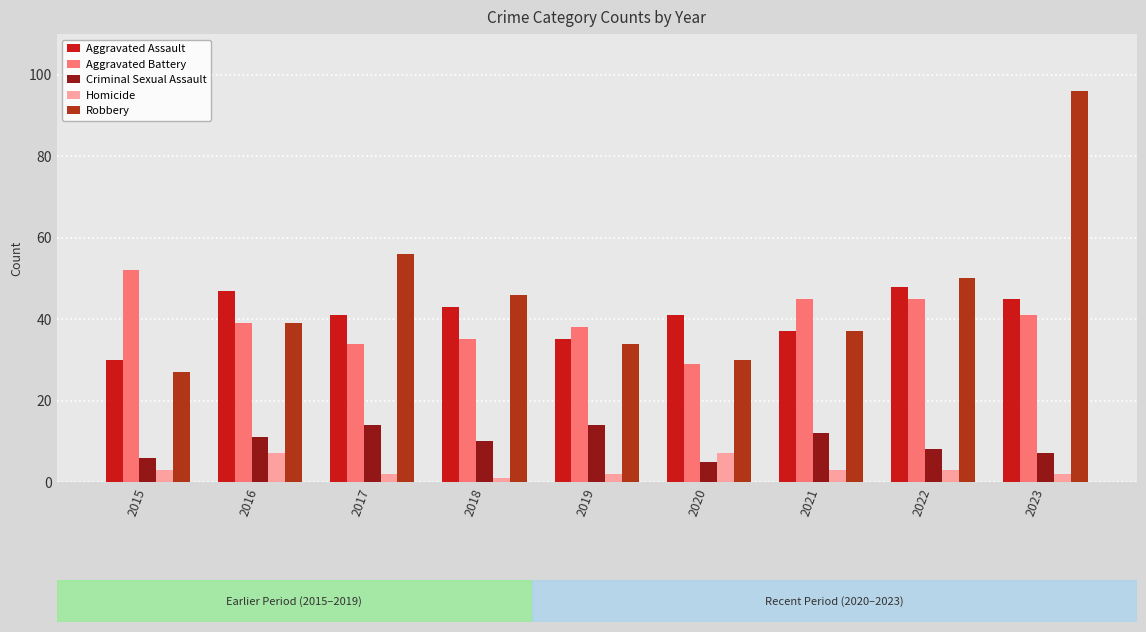

Reading left to right, list all the values displayed in this chart.

Aggravated Assault: 2015=30	2016=47	2017=41	2018=43	2019=35	2020=41	2021=37	2022=48	2023=45
Aggravated Battery: 2015=52	2016=39	2017=34	2018=35	2019=38	2020=29	2021=45	2022=45	2023=41
Criminal Sexual Assault: 2015=6	2016=11	2017=14	2018=10	2019=14	2020=5	2021=12	2022=8	2023=7
Homicide: 2015=3	2016=7	2017=2	2018=1	2019=2	2020=7	2021=3	2022=3	2023=2
Robbery: 2015=27	2016=39	2017=56	2018=46	2019=34	2020=30	2021=37	2022=50	2023=96